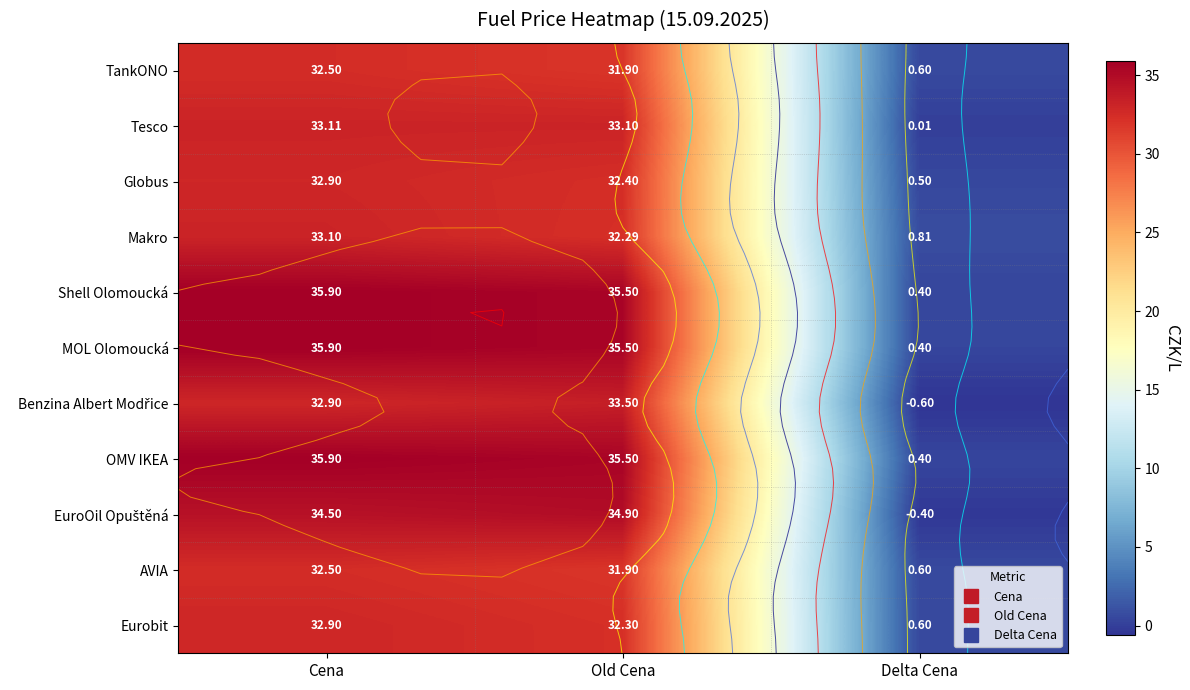

The value of Tesco at Delta Cena is 0.0. True or false?

False